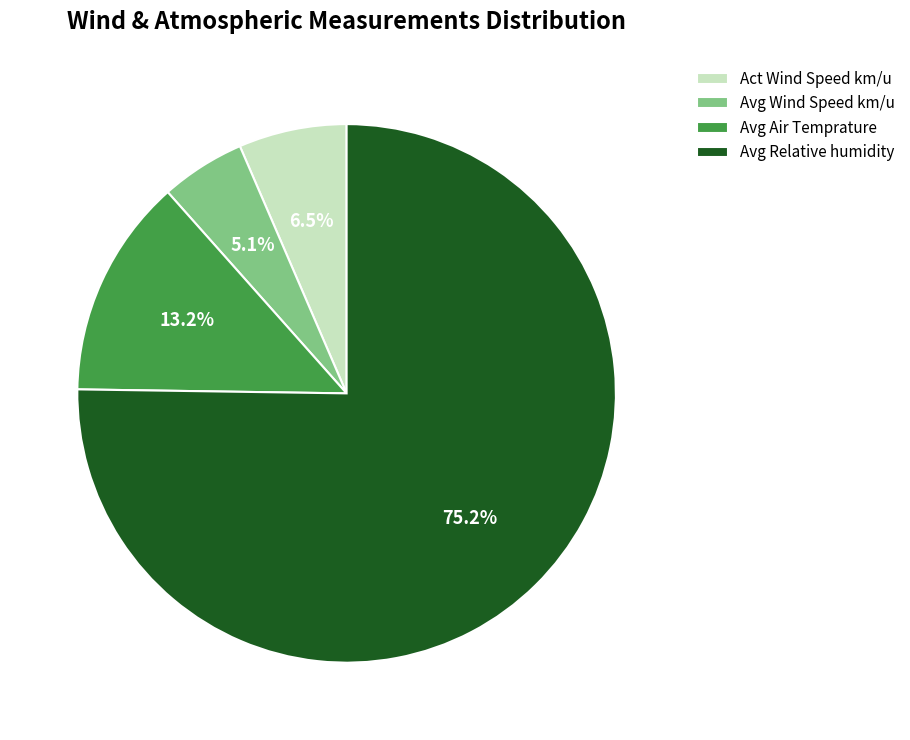

Which category has the biggest portion of the pie?

Avg Relative humidity